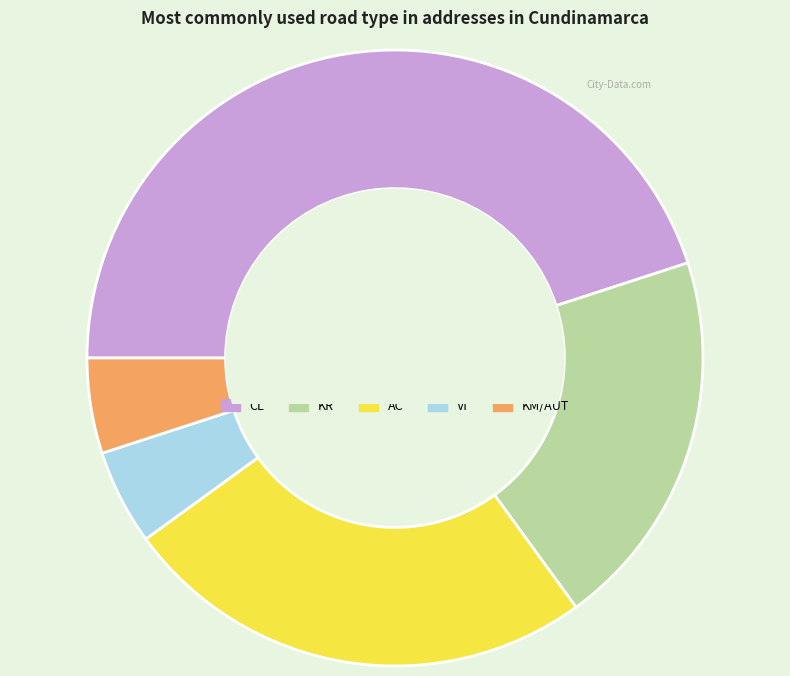

What is the largest slice in the pie chart?

CL